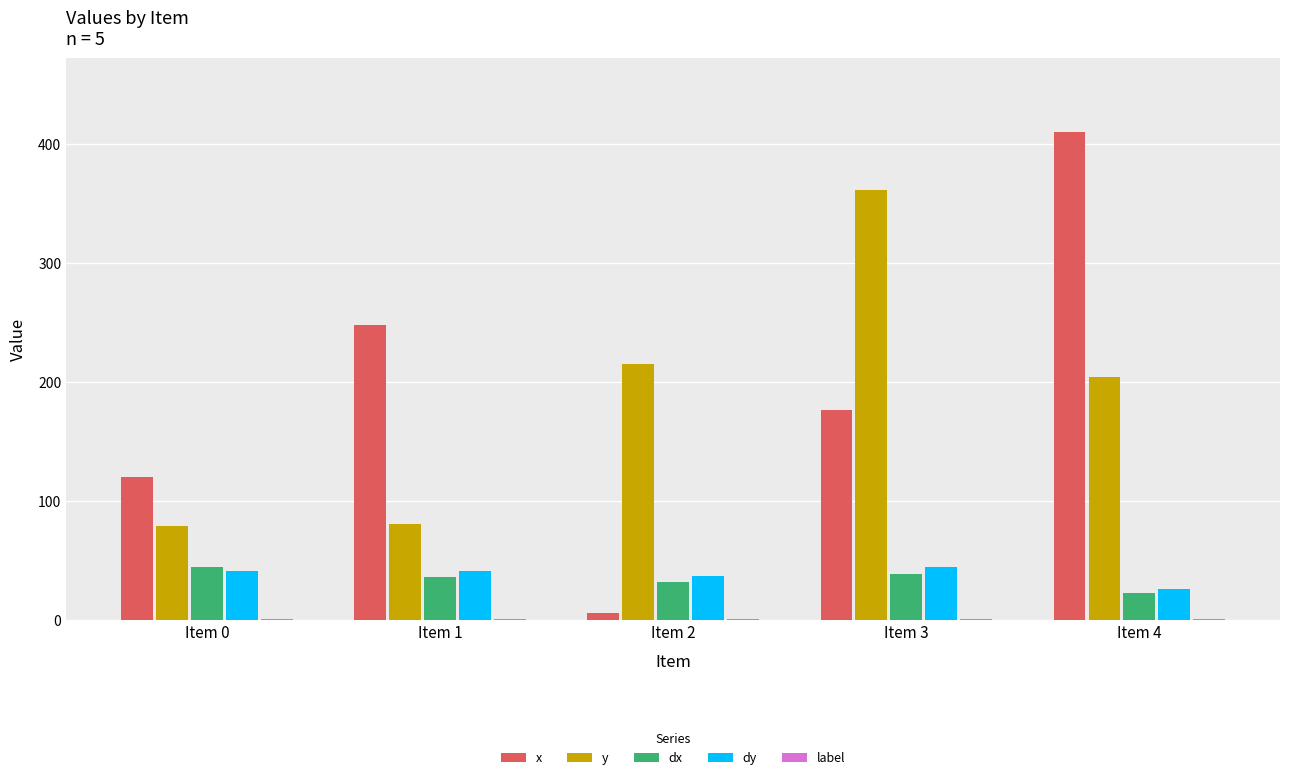

What is the sum of all dx values?

175.5